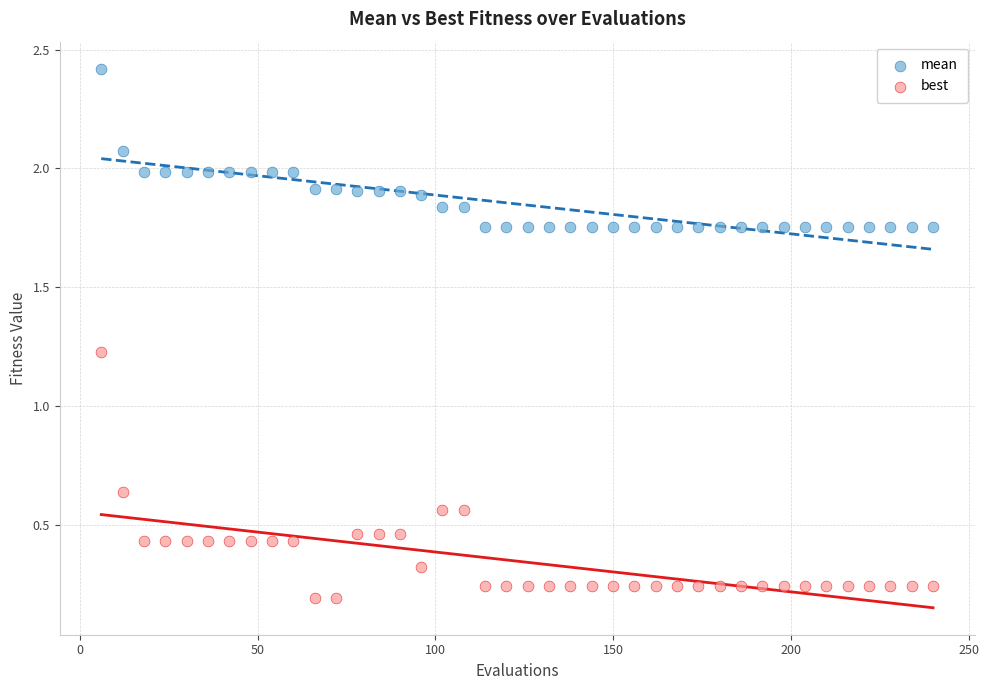

Across all data points, what is the range of X values (max minus min)?

234.0